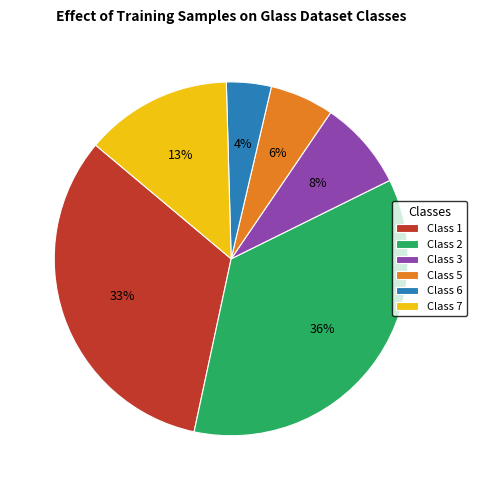

Is there a majority slice in this chart?

No